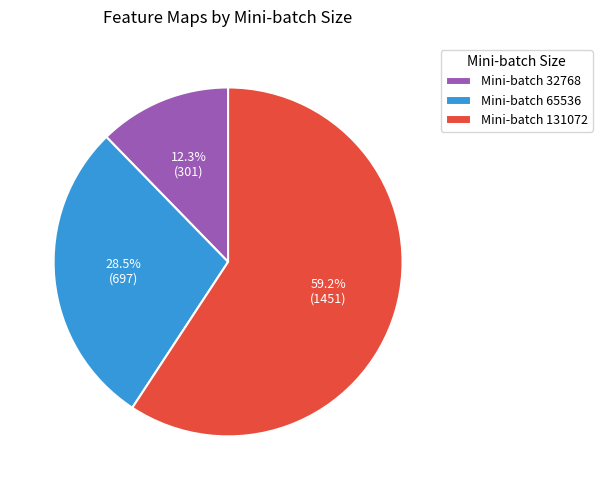

Does Mini-batch 131072 account for over 50% of the chart?

Yes